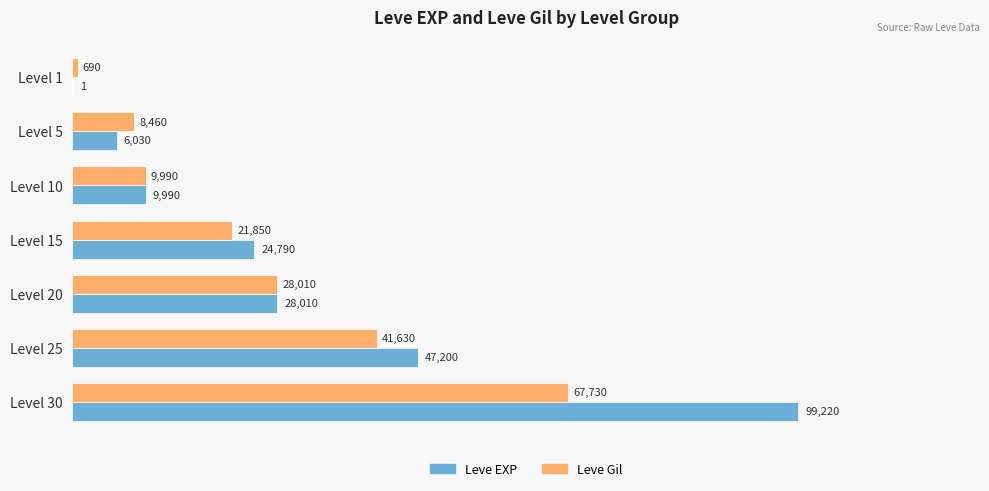

The value of Leve EXP at Level 5 is 10830. True or false?

False